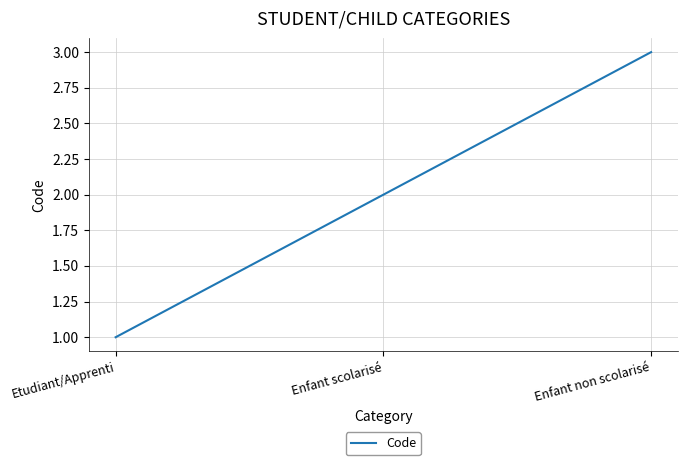

True or false: the data shows 1 at Etudiant/Apprenti.

True